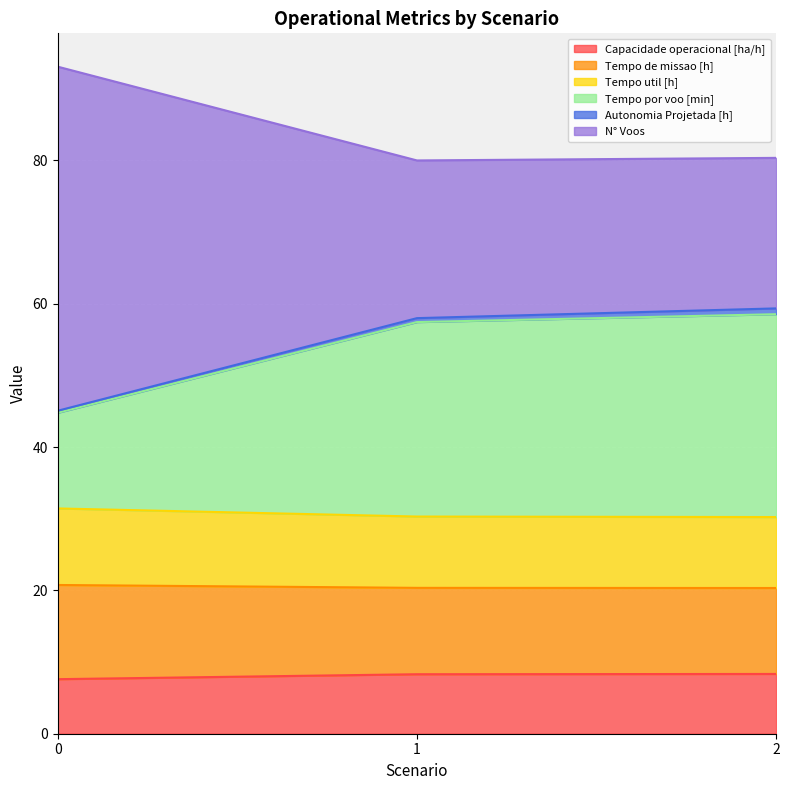

True or false: Tempo de missao [h] has a value of 34.1 at 0.

False